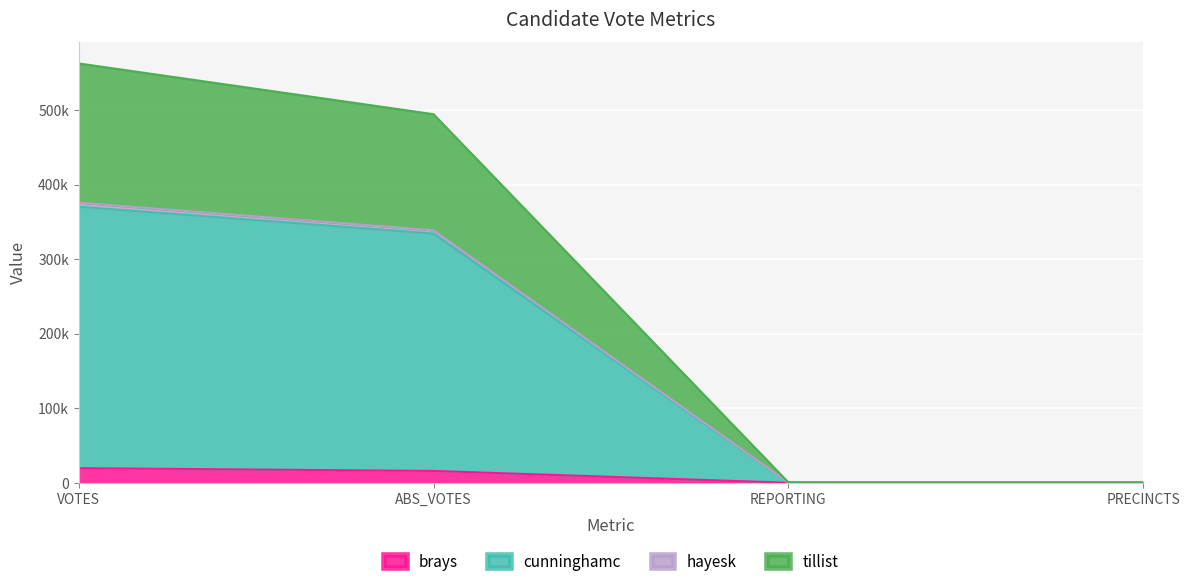

What are all the series names shown in the legend?

brays, cunninghamc, hayesk, tillist